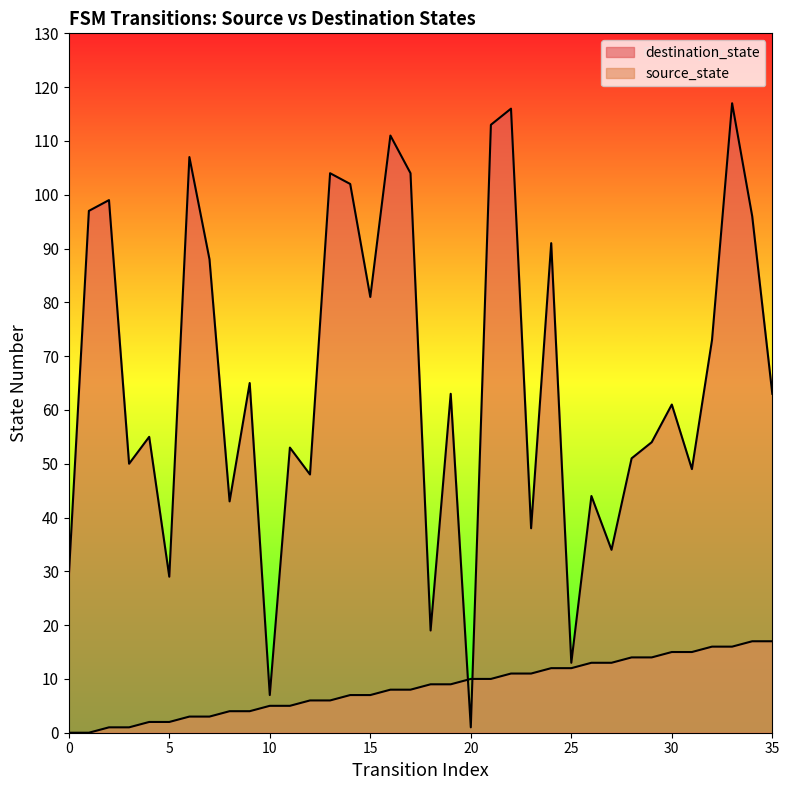

Count the number of categories in the chart.

36